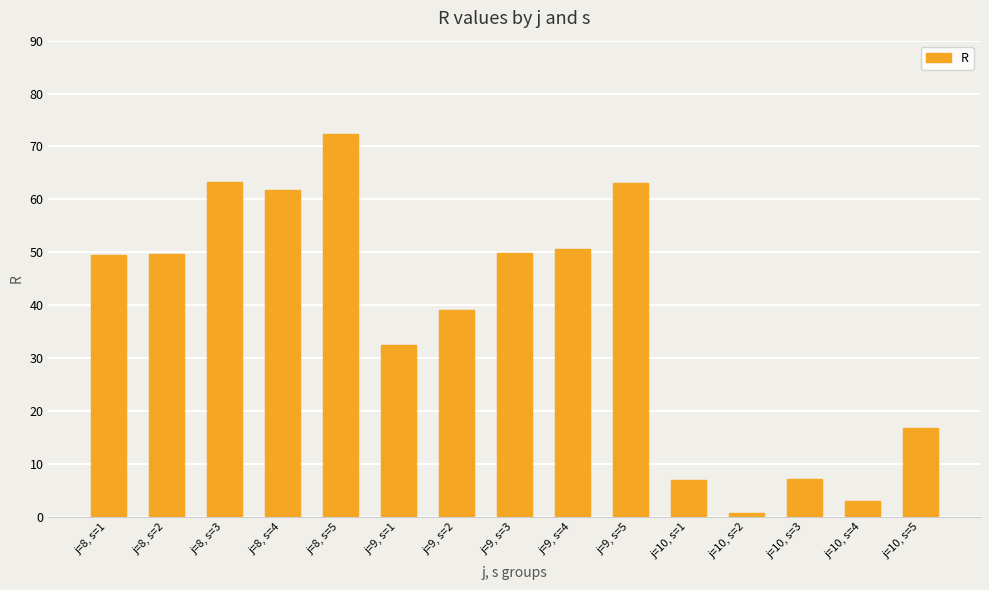

List the labels in order of value, largest first.

j=8, s=5, j=8, s=3, j=9, s=5, j=8, s=4, j=9, s=4, j=9, s=3, j=8, s=2, j=8, s=1, j=9, s=2, j=9, s=1, j=10, s=5, j=10, s=3, j=10, s=1, j=10, s=4, j=10, s=2